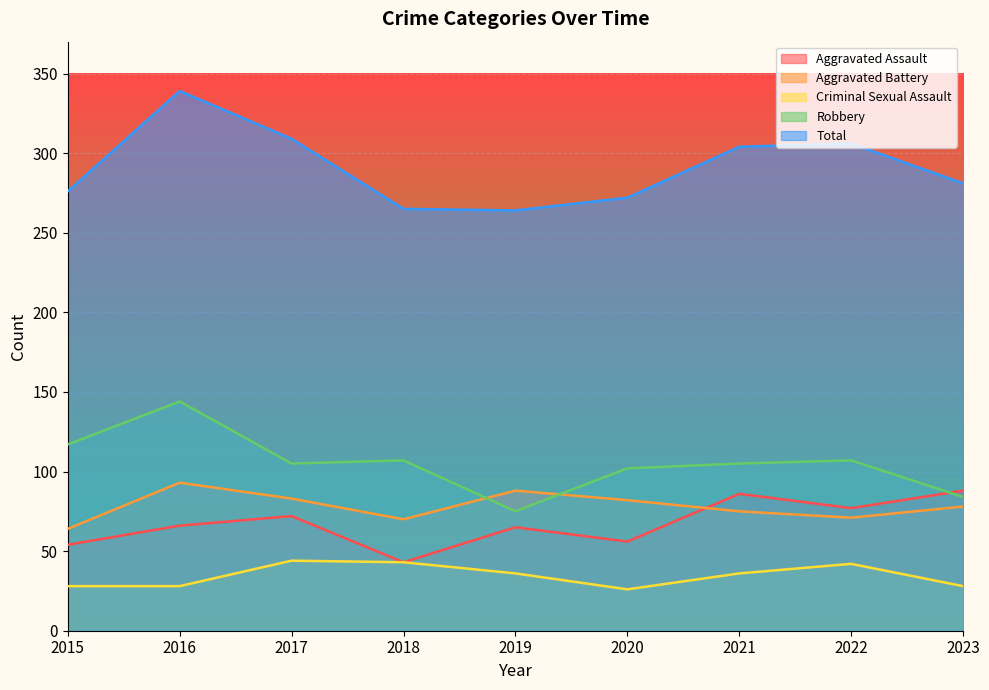

At which category does Robbery reach its first local valley?

2017